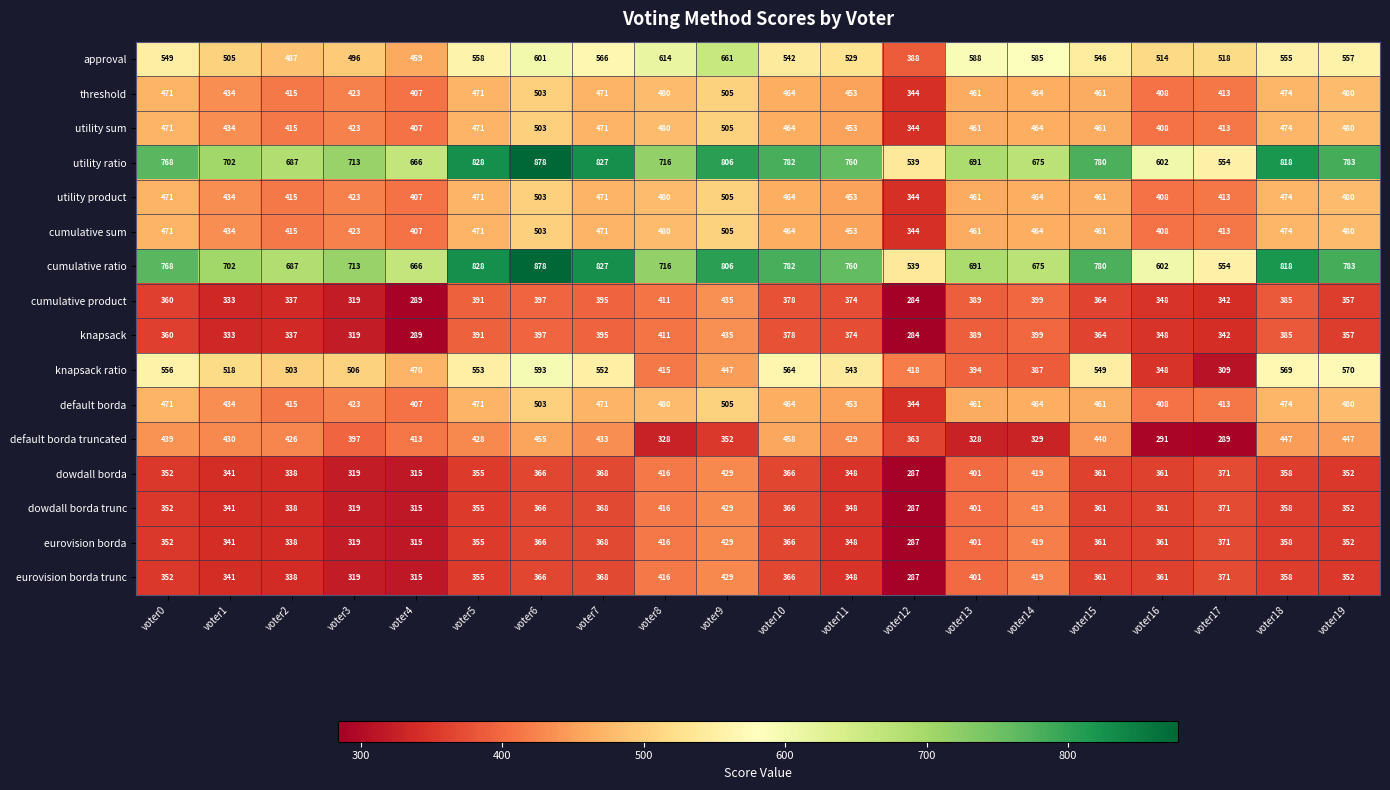

Is it true that utility sum equals 471 at voter5?

True